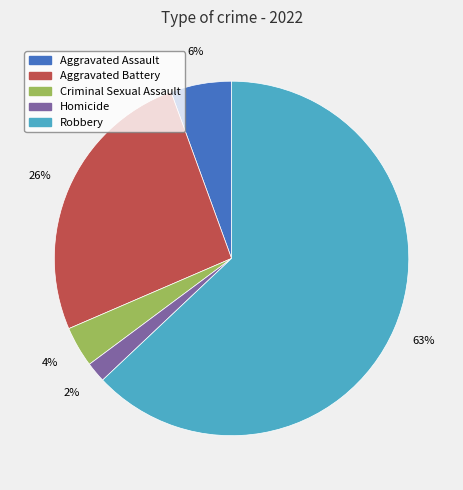

Count the number of slices in the pie.

5